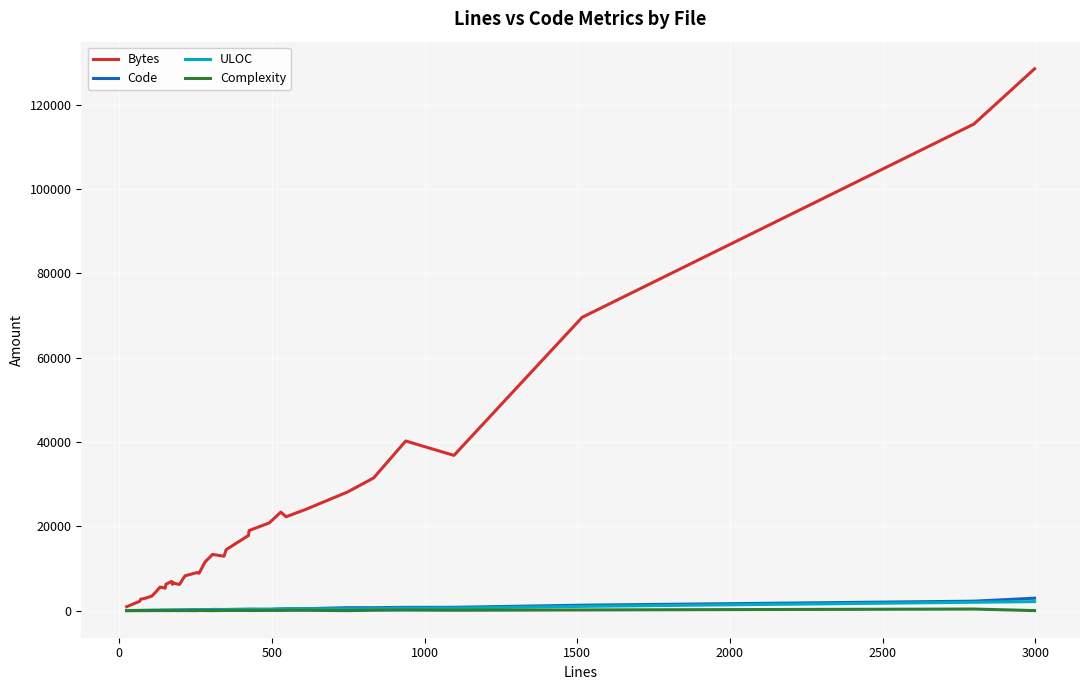

Which series has the largest total across all categories?

Bytes